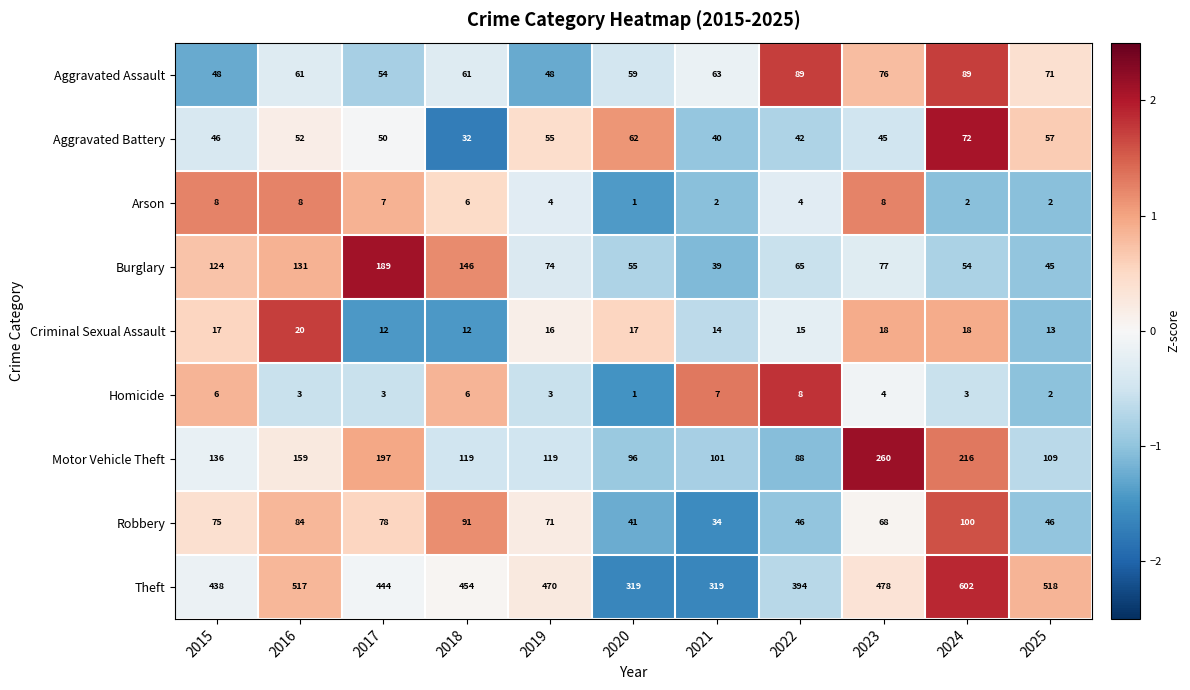

How many data points in Motor Vehicle Theft are less than 119?

4